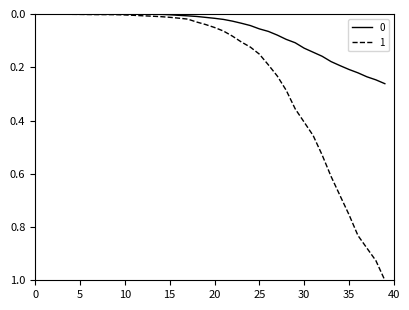

What is the greatest value displayed?

1.0